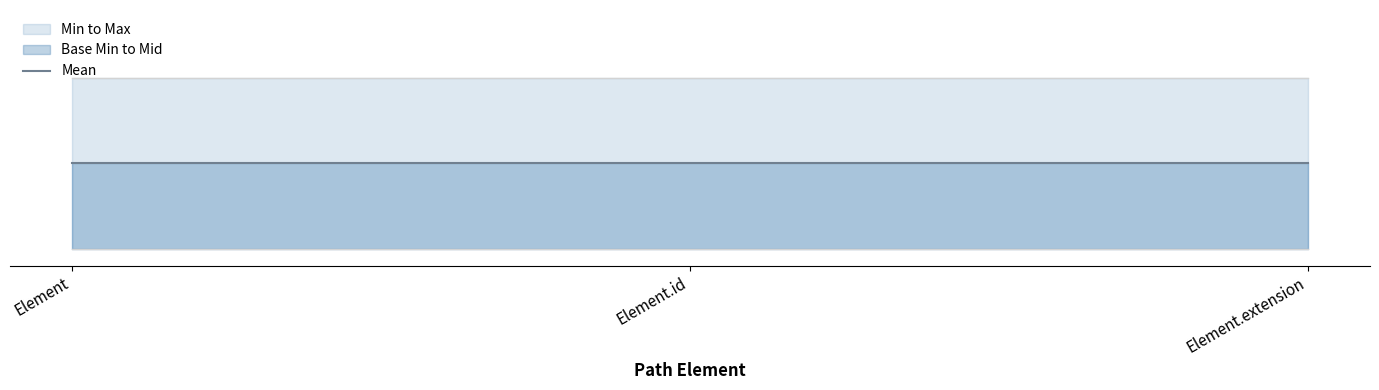

Rank the series at Element.id from lowest to highest value.

Min, Base Min, Max